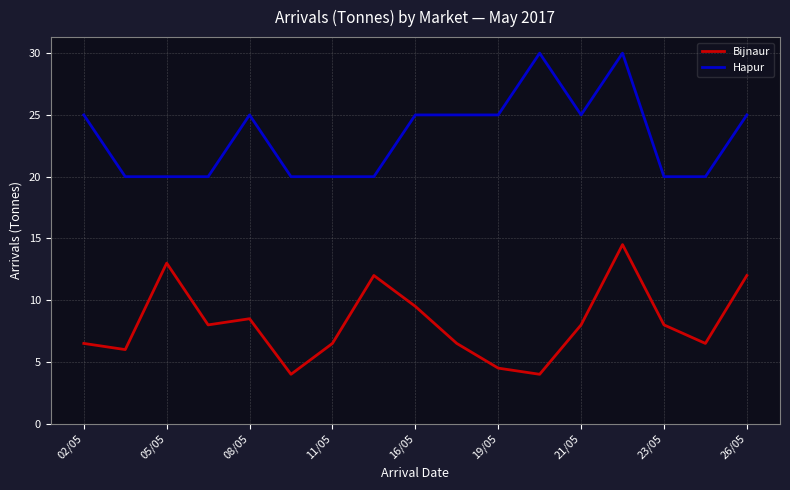

Which series has the largest total across all categories?

Hapur